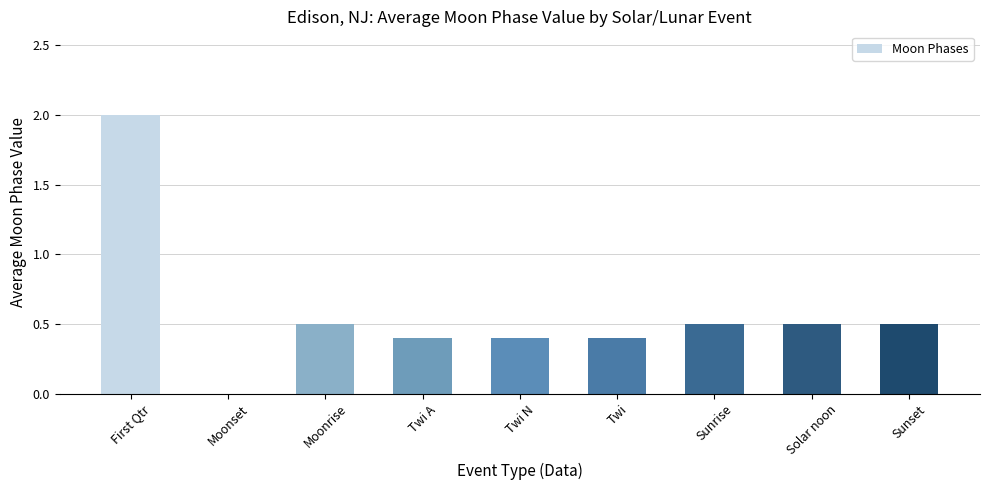

Read the value at Sunrise.

0.5